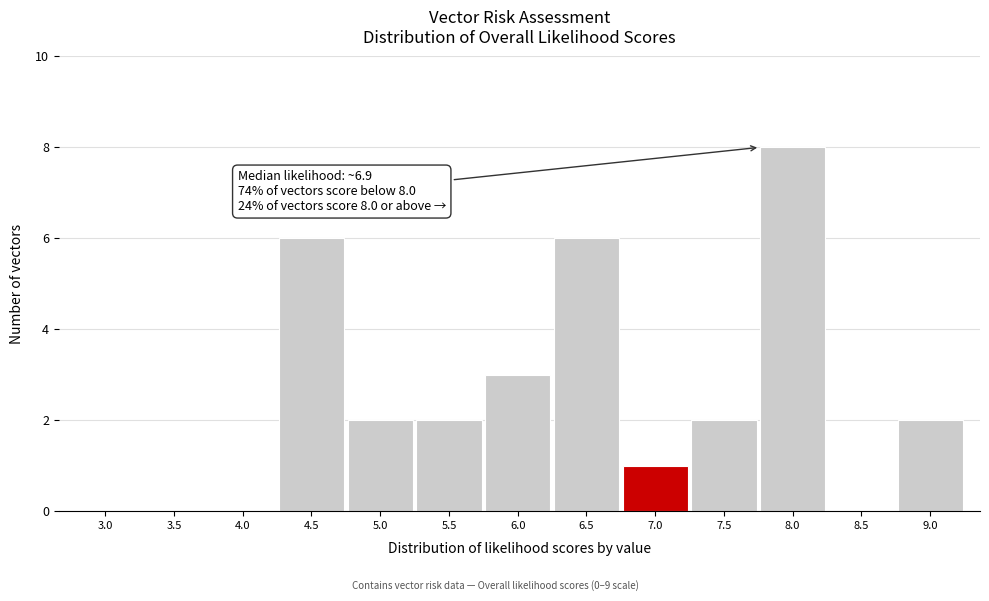

Reading left to right, list all the values displayed in this chart.

3.0=0	3.5=0	4.0=0	4.5=6	5.0=2	5.5=2	6.0=3	6.5=6	7.0=1	7.5=2	8.0=8	8.5=0	9.0=2